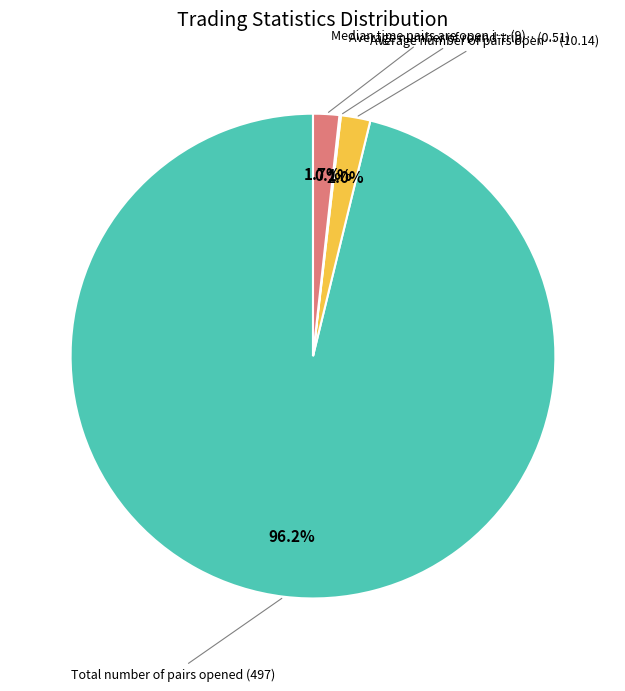

Is there any slice that represents more than half of the pie?

Yes